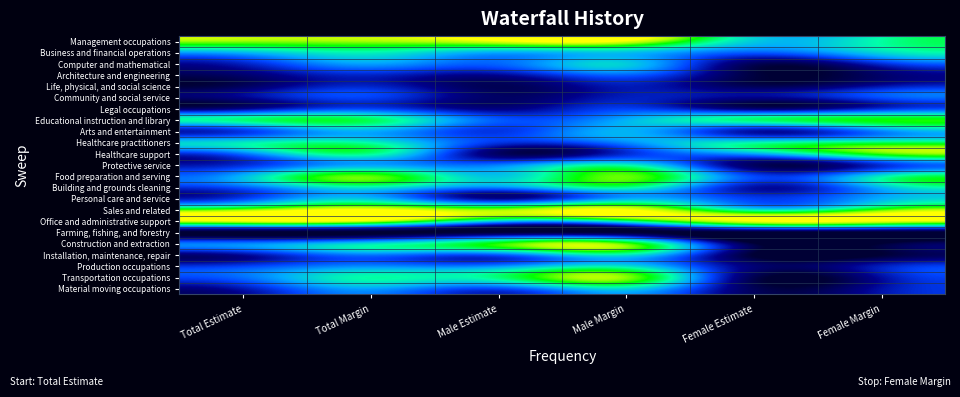

Reading left to right, list all the values displayed in this chart.

Management occupations: Total Estimate=0.9	Total Margin=0.9	Male Estimate=1.0	Male Margin=1.0	Female Estimate=0.5	Female Margin=0.6
Business and financial operations: Total Estimate=0.5	Total Margin=0.6	Male Estimate=0.5	Male Margin=0.5	Female Estimate=0.4	Female Margin=0.5
Computer and mathematical: Total Estimate=0.2	Total Margin=0.4	Male Estimate=0.4	Male Margin=0.5	Female Estimate=0.1	Female Margin=0.3
Architecture and engineering: Total Estimate=0.1	Total Margin=0.2	Male Estimate=0.2	Male Margin=0.4	Female Estimate=0.0	Female Margin=0.1
Life, physical, and social science: Total Estimate=0.1	Total Margin=0.2	Male Estimate=0.1	Male Margin=0.2	Female Estimate=0.1	Female Margin=0.2
Community and social service: Total Estimate=0.2	Total Margin=0.3	Male Estimate=0.1	Male Margin=0.2	Female Estimate=0.2	Female Margin=0.3
Legal occupations: Total Estimate=0.1	Total Margin=0.3	Male Estimate=0.1	Male Margin=0.3	Female Estimate=0.1	Female Margin=0.2
Educational instruction and library: Total Estimate=0.6	Total Margin=0.7	Male Estimate=0.3	Male Margin=0.5	Female Estimate=0.7	Female Margin=0.7
Arts and entertainment: Total Estimate=0.3	Total Margin=0.5	Male Estimate=0.3	Male Margin=0.5	Female Estimate=0.2	Female Margin=0.4
Healthcare practitioners: Total Estimate=0.6	Total Margin=0.6	Male Estimate=0.3	Male Margin=0.4	Female Estimate=0.6	Female Margin=0.6
Healthcare support: Total Estimate=0.4	Total Margin=0.6	Male Estimate=0.1	Male Margin=0.2	Female Estimate=0.5	Female Margin=0.8
Protective service: Total Estimate=0.2	Total Margin=0.4	Male Estimate=0.4	Male Margin=0.6	Female Estimate=0.1	Female Margin=0.3
Food preparation and serving: Total Estimate=0.5	Total Margin=0.8	Male Estimate=0.5	Male Margin=0.8	Female Estimate=0.3	Female Margin=0.6
Building and grounds cleaning: Total Estimate=0.3	Total Margin=0.6	Male Estimate=0.4	Male Margin=0.6	Female Estimate=0.2	Female Margin=0.5
Personal care and service: Total Estimate=0.3	Total Margin=0.5	Male Estimate=0.1	Male Margin=0.4	Female Estimate=0.3	Female Margin=0.5
Sales and related: Total Estimate=0.8	Total Margin=1.0	Male Estimate=0.9	Male Margin=1.0	Female Estimate=0.6	Female Margin=0.8
Office and administrative support: Total Estimate=1.0	Total Margin=1.0	Male Estimate=0.5	Male Margin=0.7	Female Estimate=1.0	Female Margin=1.0
Farming, fishing, and forestry: Total Estimate=0.0	Total Margin=0.0	Male Estimate=0.0	Male Margin=0.0	Female Estimate=0.0	Female Margin=0.0
Construction and extraction: Total Estimate=0.4	Total Margin=0.5	Male Estimate=0.8	Male Margin=0.8	Female Estimate=0.0	Female Margin=0.0
Installation, maintenance, repair: Total Estimate=0.2	Total Margin=0.4	Male Estimate=0.3	Male Margin=0.6	Female Estimate=0.0	Female Margin=0.0
Production occupations: Total Estimate=0.3	Total Margin=0.4	Male Estimate=0.4	Male Margin=0.5	Female Estimate=0.1	Female Margin=0.2
Transportation occupations: Total Estimate=0.4	Total Margin=0.6	Male Estimate=0.6	Male Margin=0.9	Female Estimate=0.1	Female Margin=0.2
Material moving occupations: Total Estimate=0.2	Total Margin=0.4	Male Estimate=0.3	Male Margin=0.5	Female Estimate=0.1	Female Margin=0.2